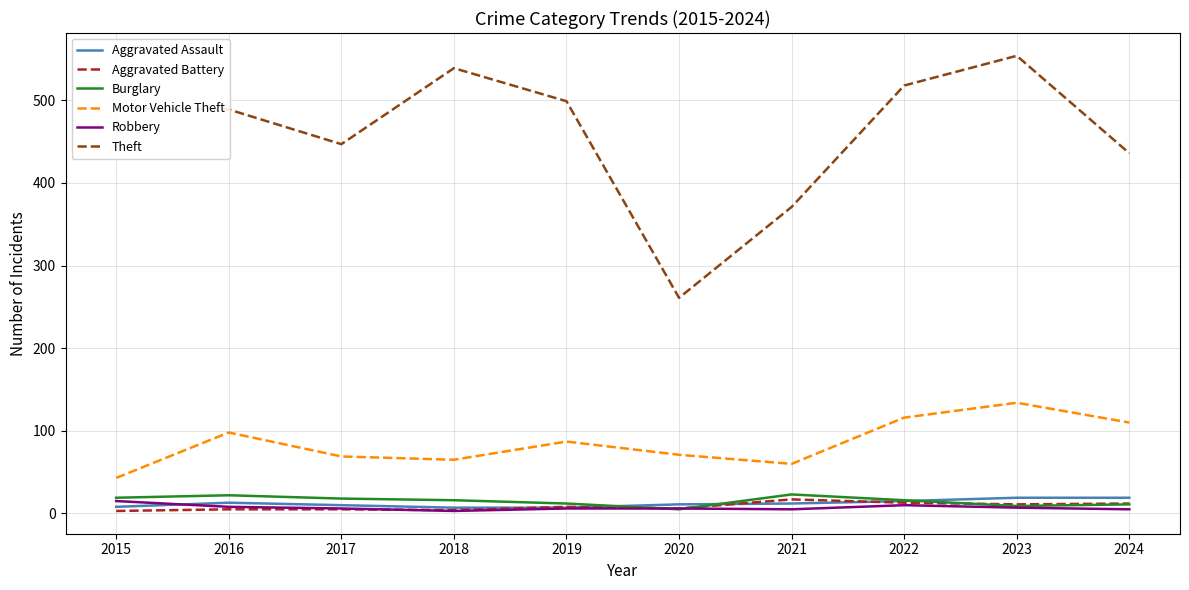

Which series has the widest spread of values?

Theft